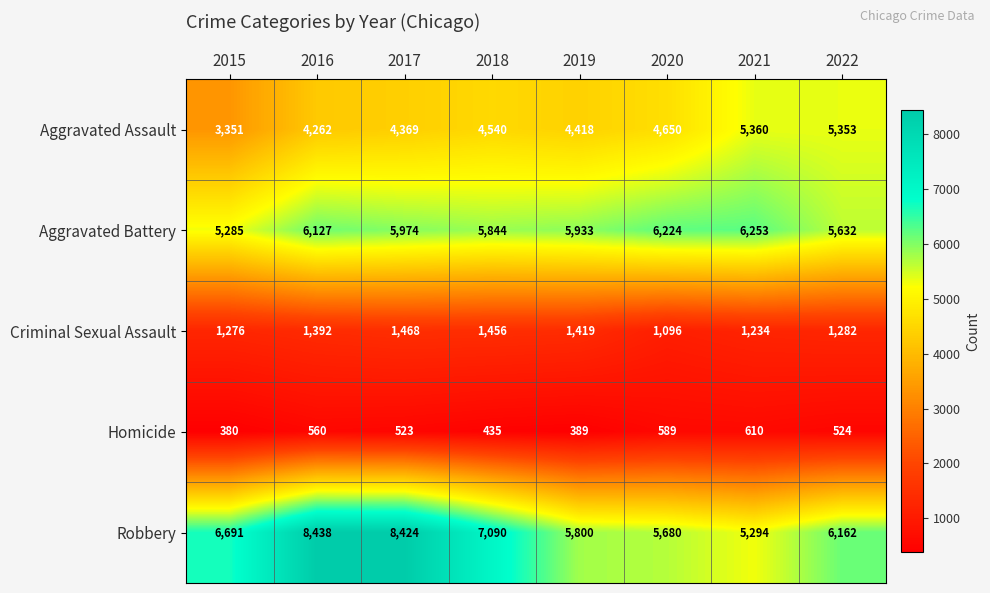

What is the spread (max minus min) of values at 2021?

5643